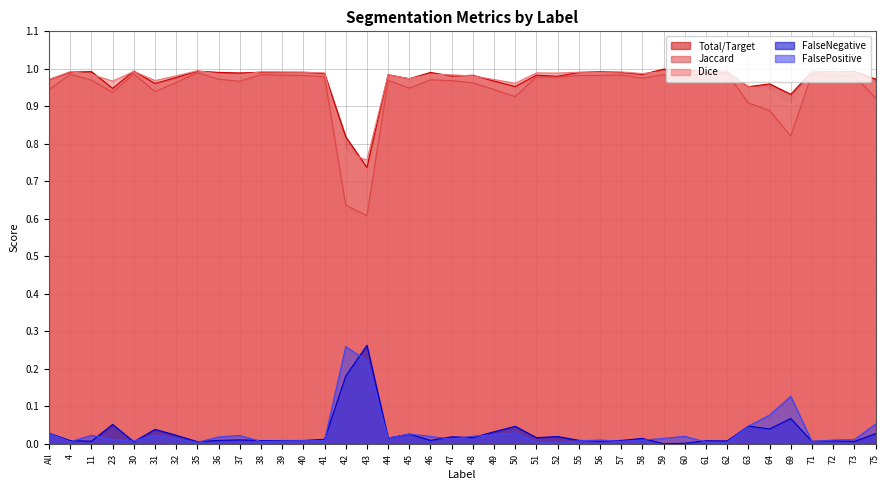

Between 44 and 37, which is larger?

37